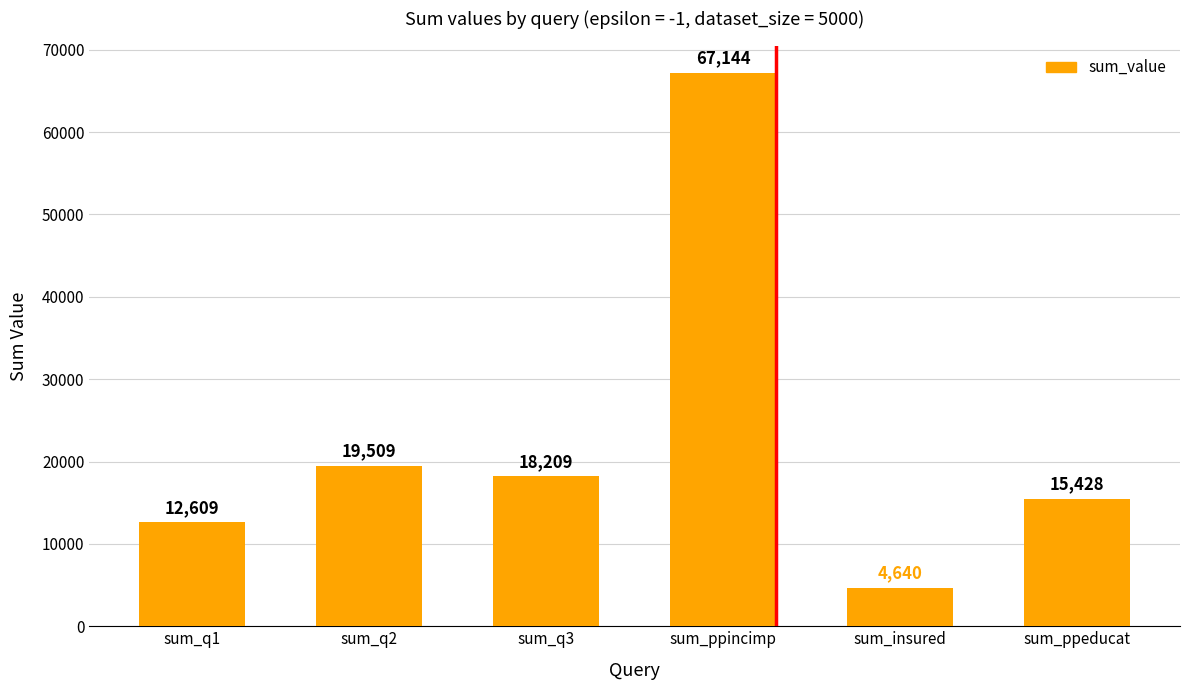

Is it true that the value at sum_ppeducat is 15428?

True